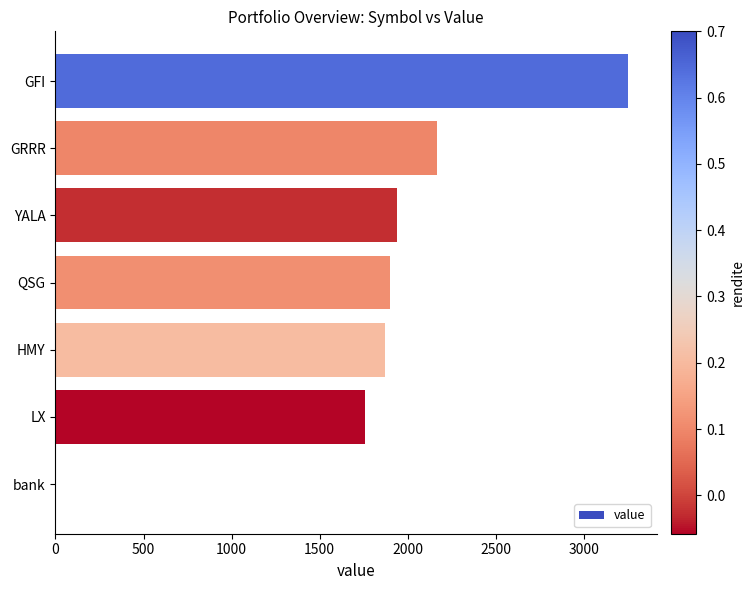

What is the approximate value at HMY?

1869.5